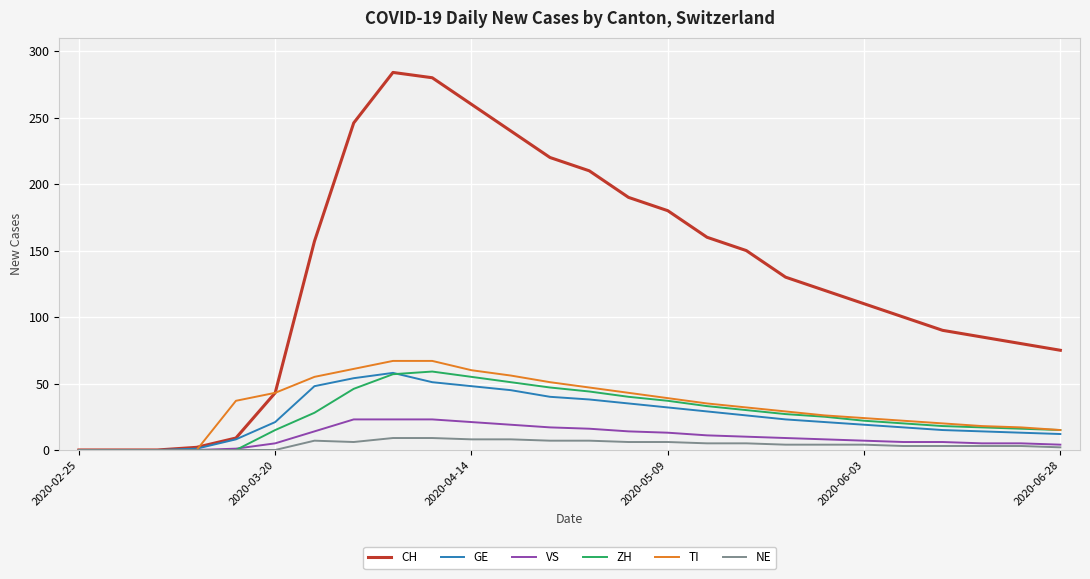

What is the greatest value displayed?

284